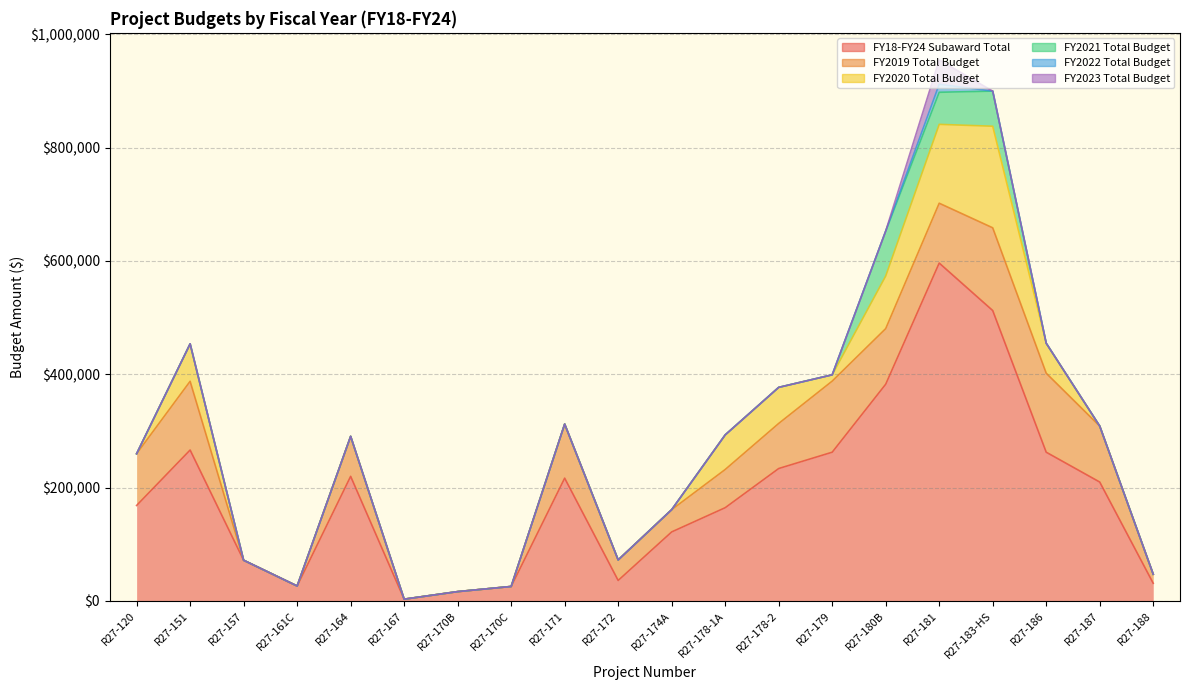

True or false: FY2022 Total Budget has a value of 5806 at R27-180B.

False